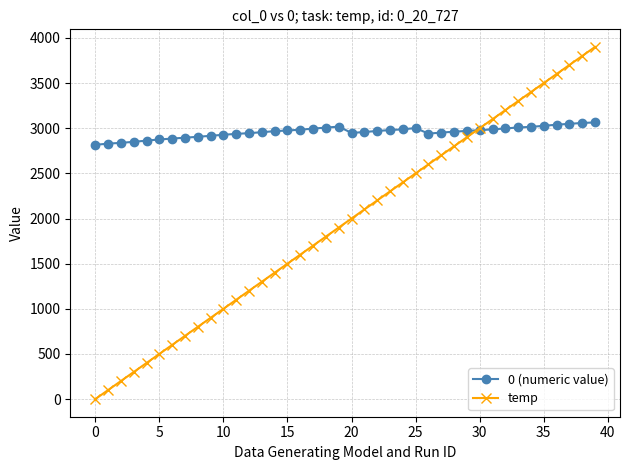

At how many categories does at least one series exceed 3431?

5